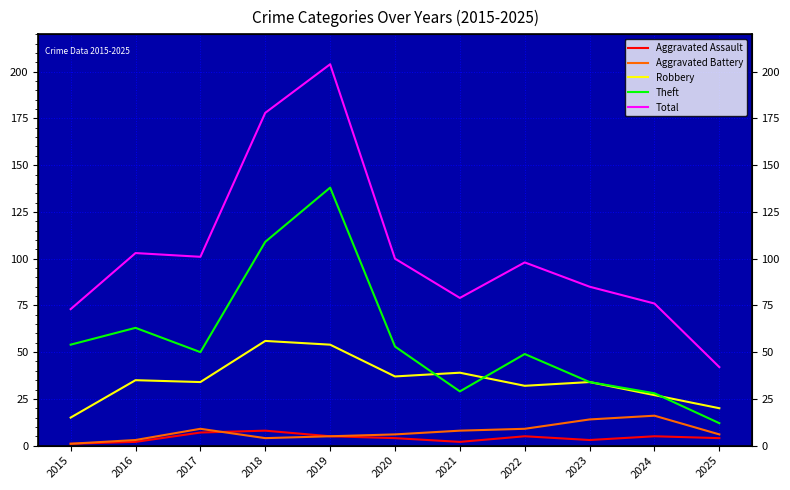

What are all the series names shown in the legend?

Aggravated Assault, Aggravated Battery, Robbery, Theft, Total